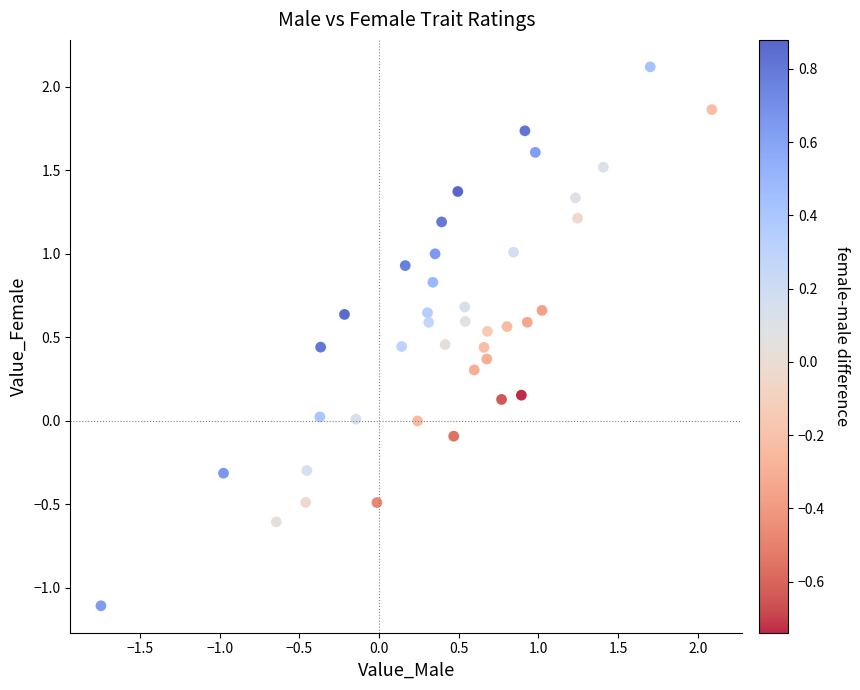

What is the range of Y values (max minus min)?

3.2